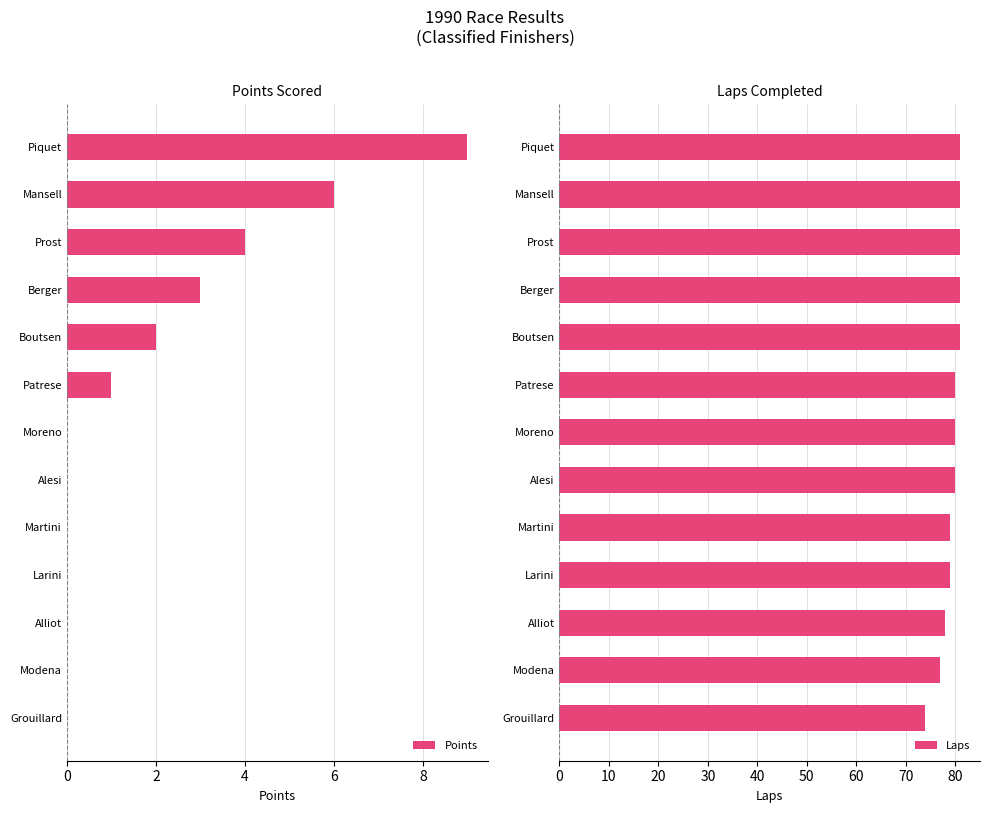

How many series are shown in this chart?

2